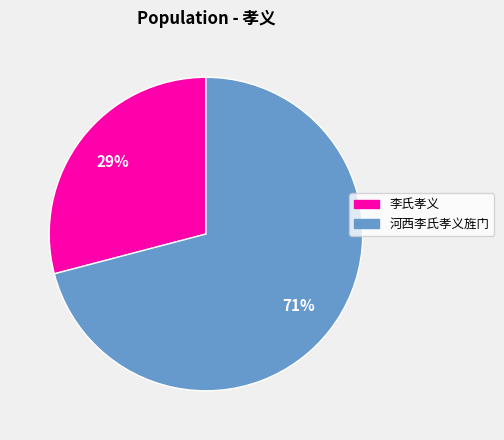

How many segments does this pie chart have?

2